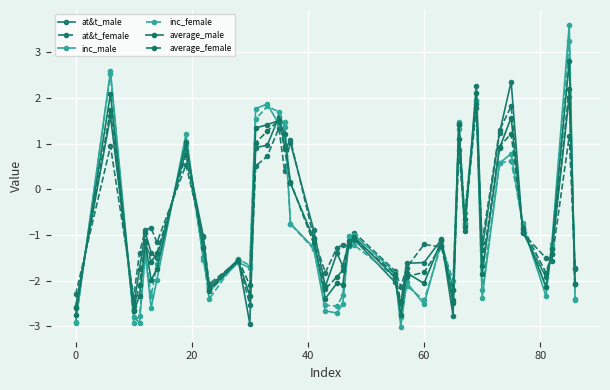

In average_female, how many points are lower than both neighbors (excluding endpoints)?

10